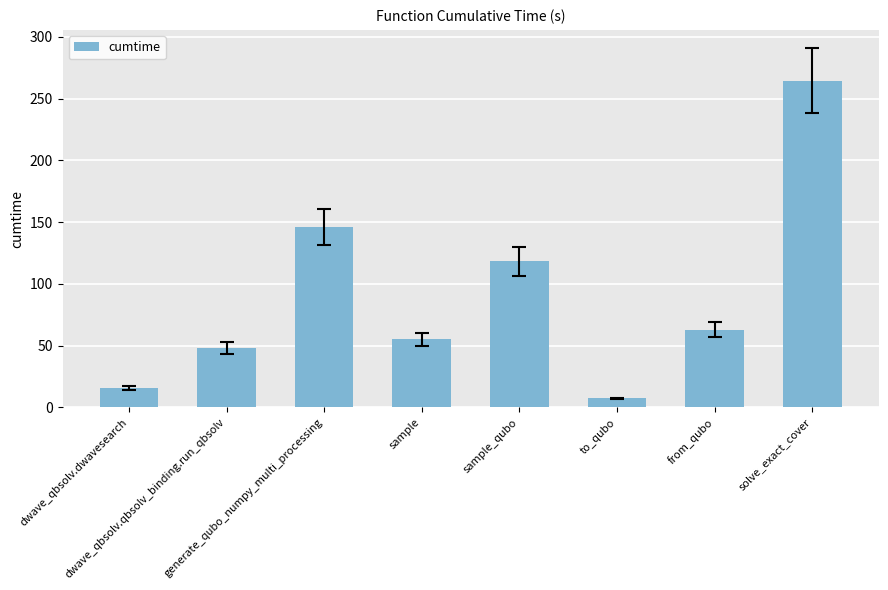

What is the label of the 6th bar from the right?

generate_qubo_numpy_multi_processing